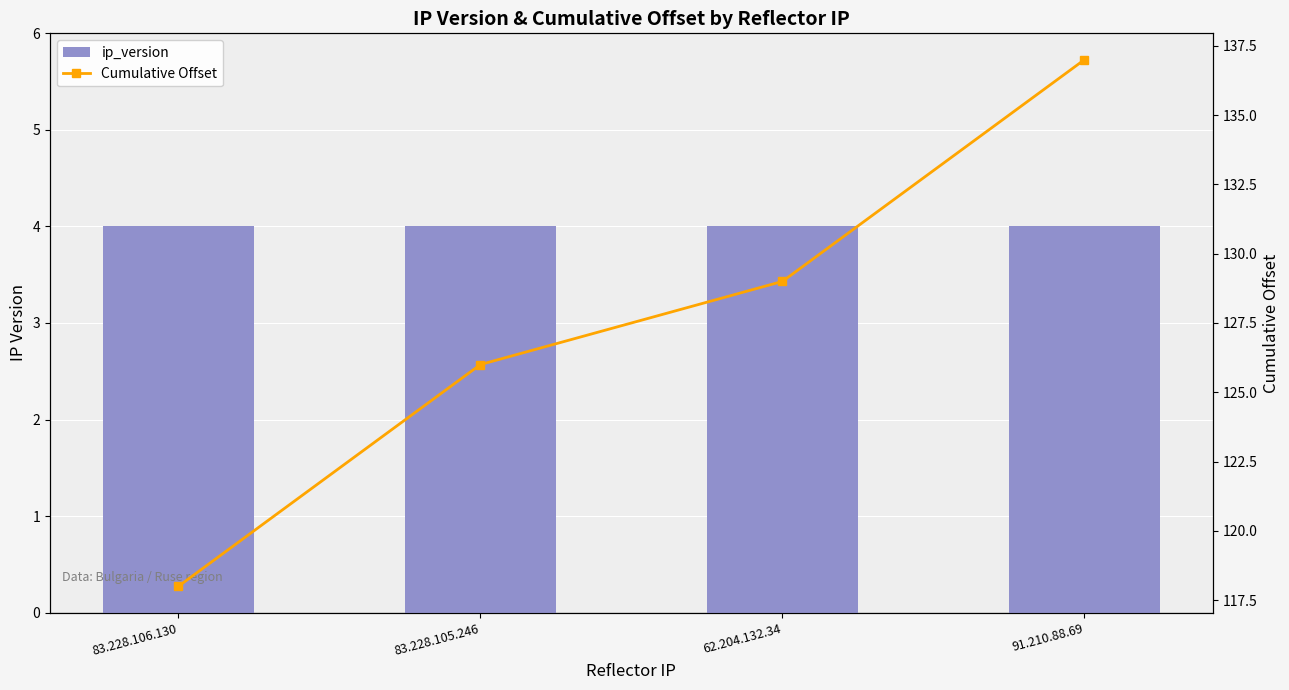

Which has a higher value, 83.228.106.130 or 62.204.132.34?

83.228.106.130